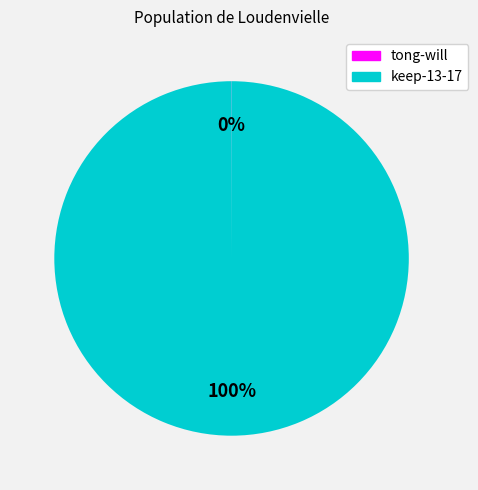

Which category accounts for the majority?

keep-13-17